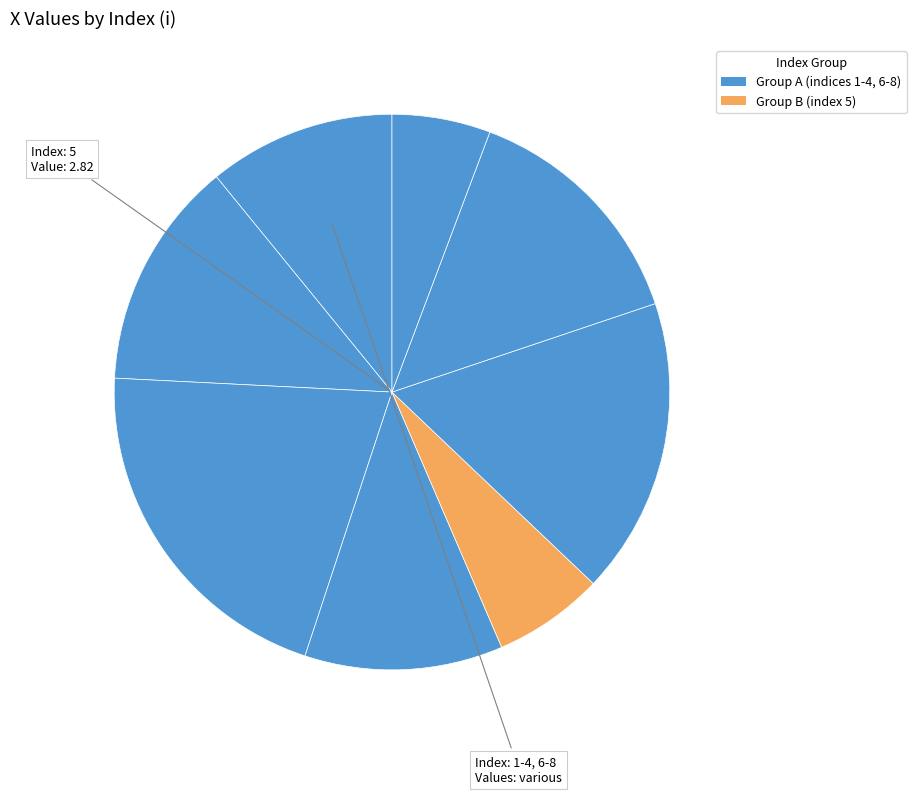

Count the number of slices in the pie.

8